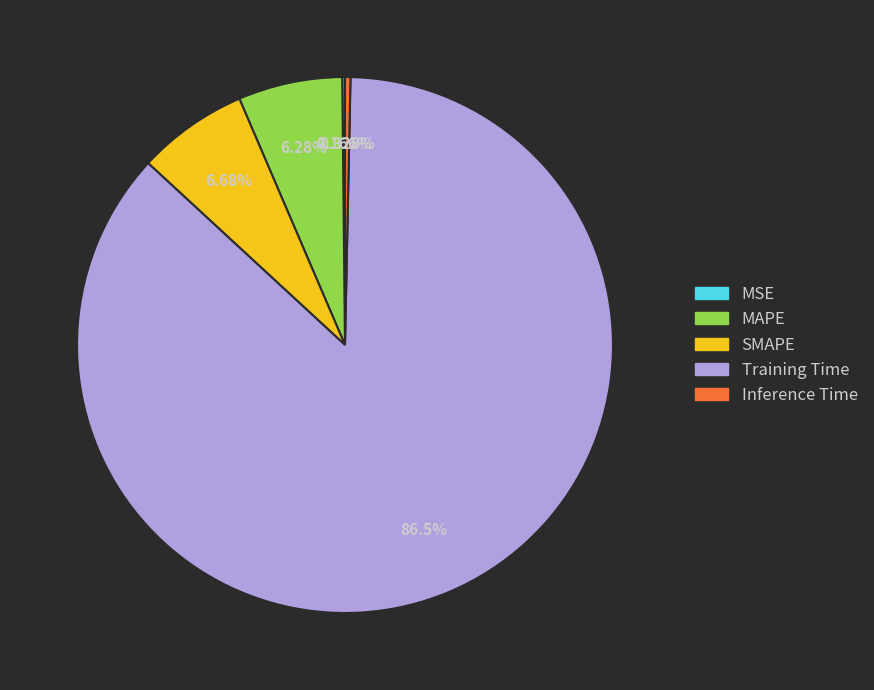

What portion of the pie excludes Inference Time?

99.7%